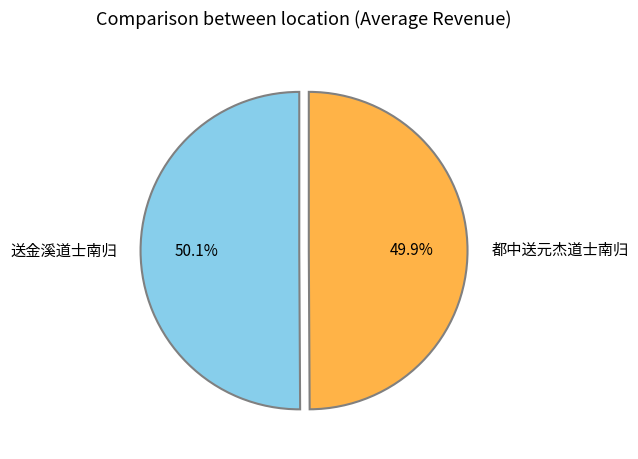

Count the number of slices in the pie.

2